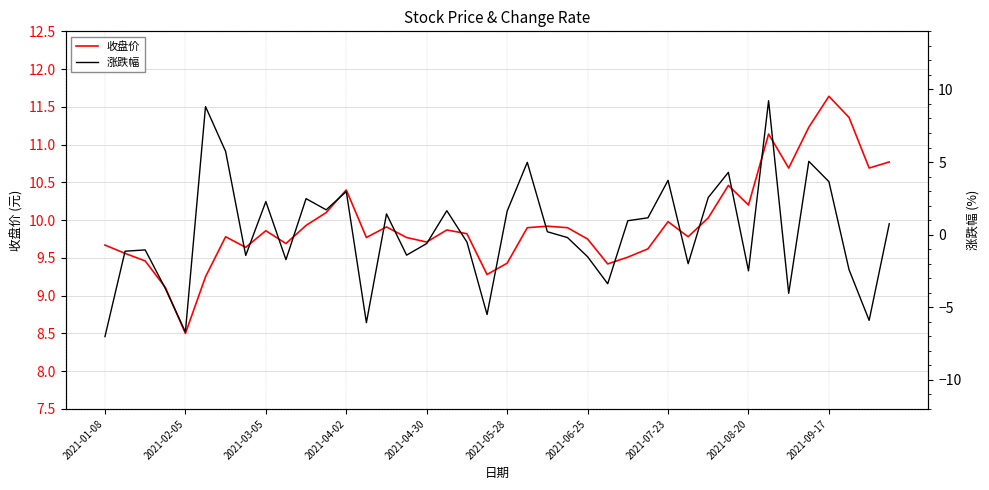

True or false: 收盘价 and 涨跌幅 cross at least once.

False